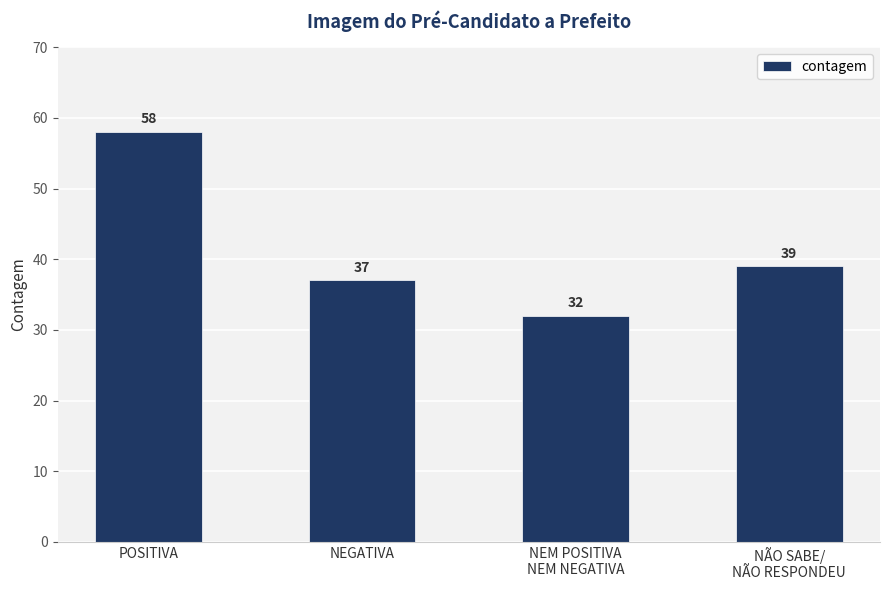

What is the difference between the values at NEGATIVA and NEM POSITIVA
NEM NEGATIVA?

5